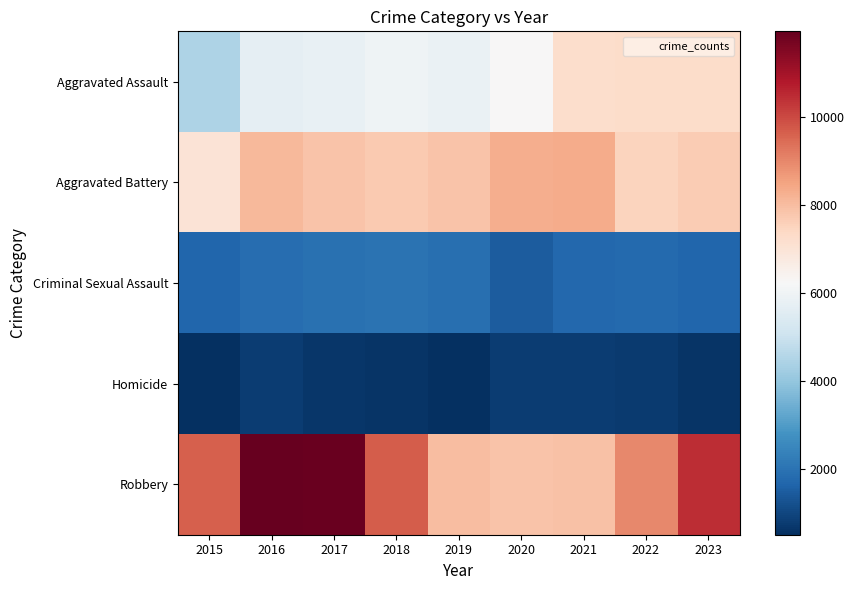

What is the total value across all series at 2015?

23320